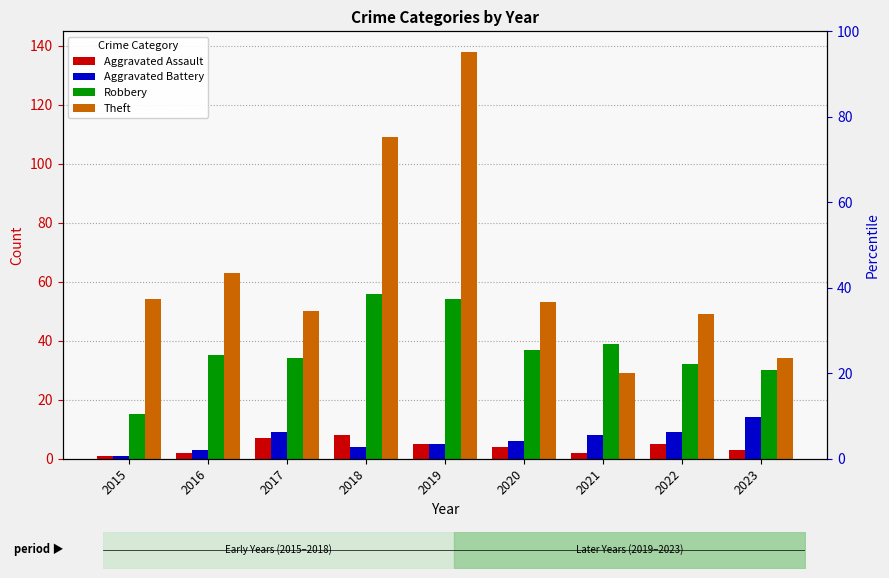

Which category has the highest value across all series?

2019